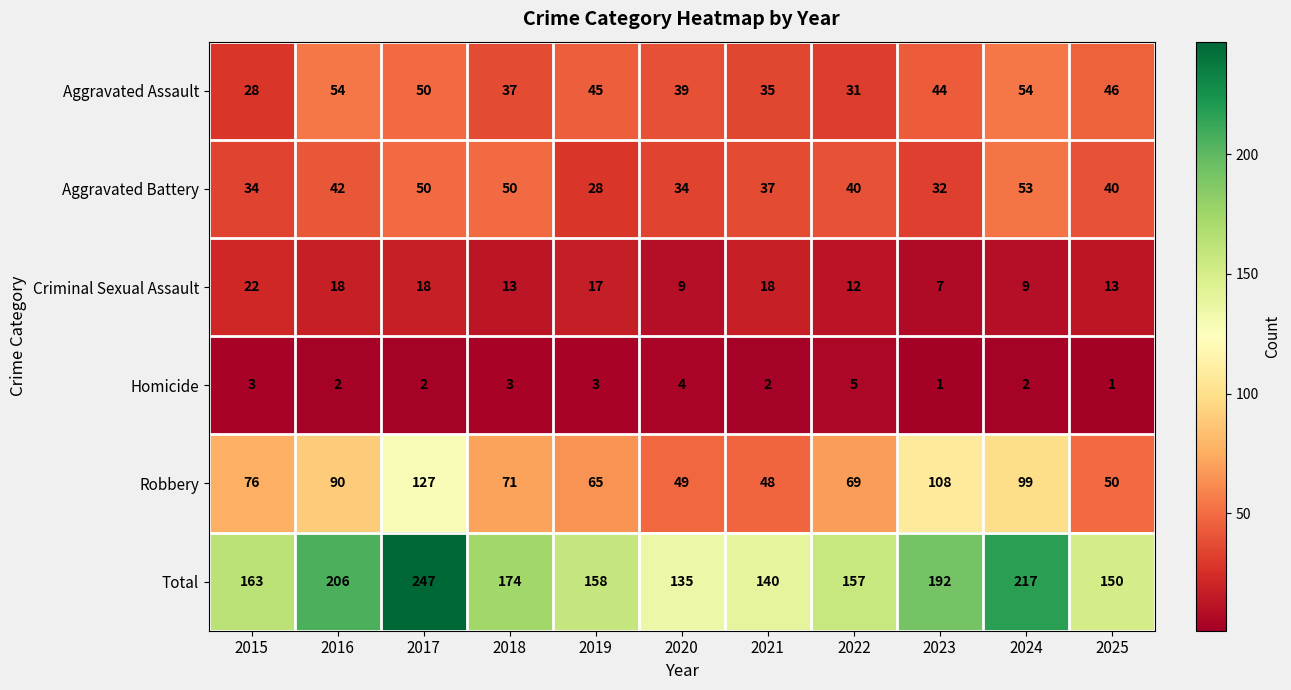

List the labels in order of Robbery value, largest first.

2017, 2023, 2024, 2016, 2015, 2018, 2022, 2019, 2025, 2020, 2021